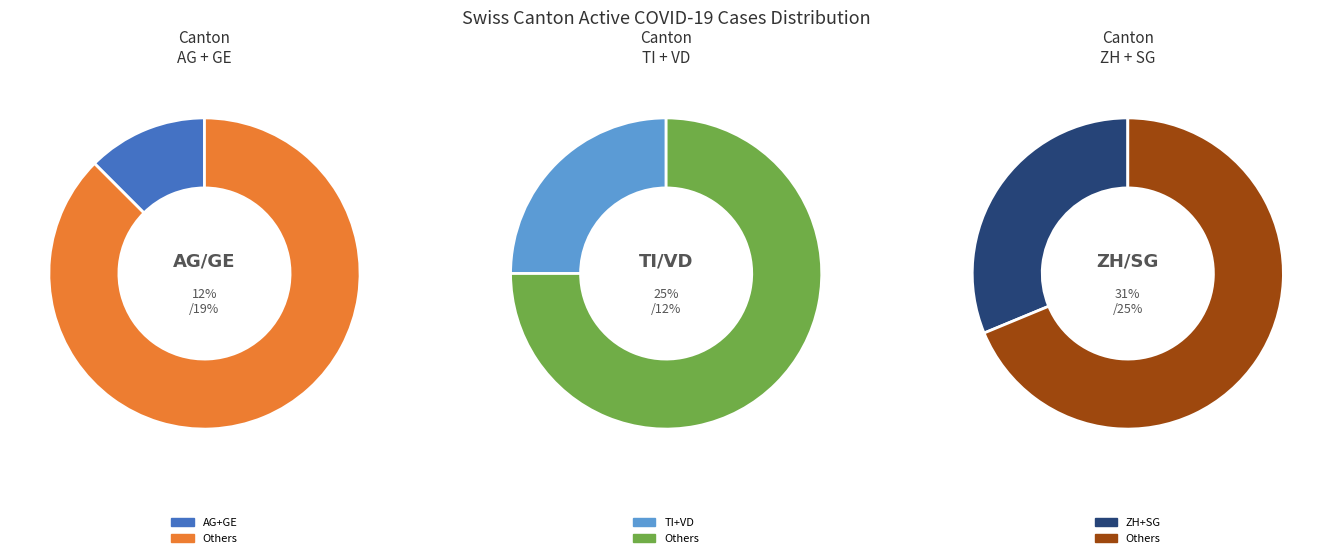

Does GR represent more than half of the total?

No